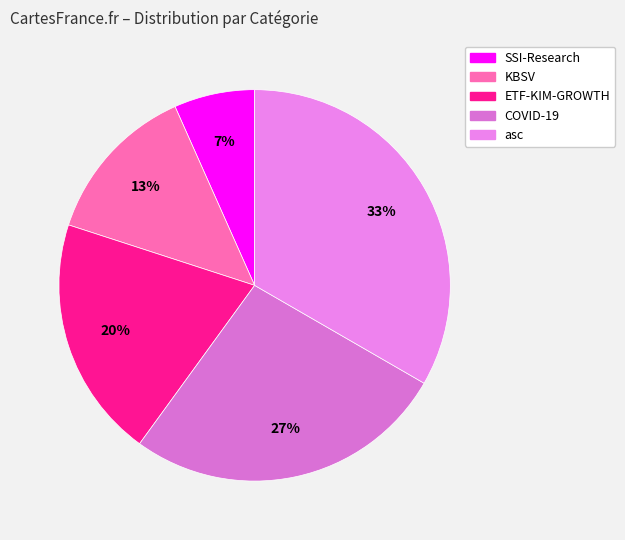

True or false: KBSV accounts for 27% of the total.

False